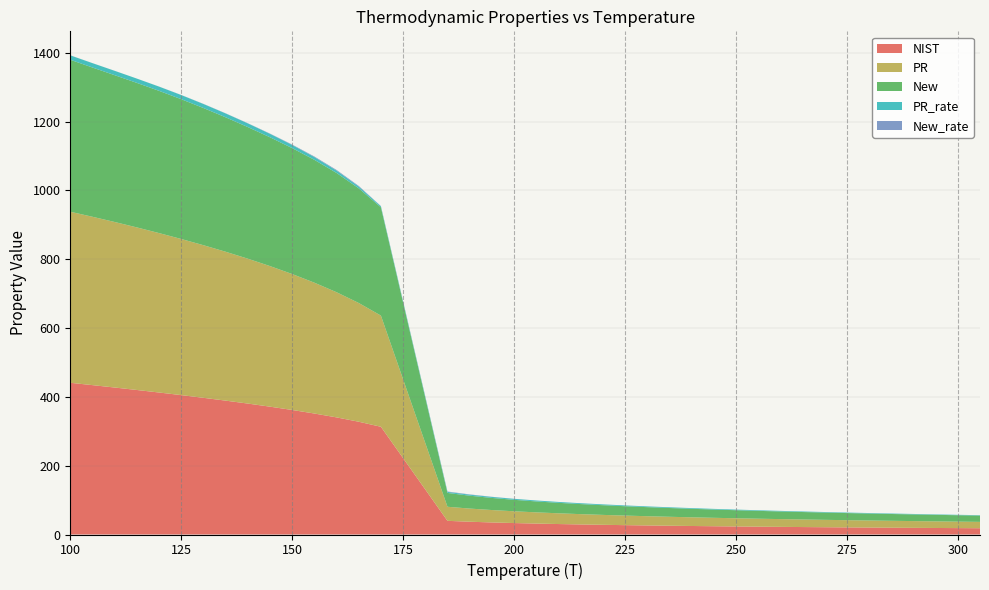

Reading left to right, list all the values displayed in this chart.

NIST: 100=440.9	105=434.1	110=427.2	115=420.0	120=412.7	125=405.1	130=397.3	135=389.1	140=380.6	145=371.5	150=362.0	155=351.6	160=340.4	165=327.7	170=313.1	185=39.7	190=37.1	195=35.0	200=33.3	205=31.8	210=30.4	215=29.2	220=28.2	225=27.2	230=26.3	235=25.5	240=24.7	245=24.0	250=23.4	255=22.8	260=22.2	265=21.7	270=21.2	275=20.7	280=20.2	285=19.8	290=19.4	295=19.0	300=18.6	305=18.2
PR: 100=497.1	105=489.3	110=481.1	115=472.5	120=463.4	125=453.8	130=443.6	135=432.7	140=421.1	145=408.6	150=395.1	155=380.3	160=363.8	165=345.1	170=323.2	185=40.9	190=38.2	195=36.1	200=34.2	205=32.6	210=31.2	215=30.0	220=28.8	225=27.8	230=26.9	235=26.0	240=25.2	245=24.5	250=23.8	255=23.2	260=22.6	265=22.0	270=21.5	275=21.0	280=20.5	285=20.0	290=19.6	295=19.2	300=18.8	305=18.5
New: 100=441.7	105=433.8	110=426.7	115=420.0	120=413.4	125=406.3	130=398.7	135=390.8	140=382.6	145=374.3	150=366.0	155=357.1	160=346.6	165=333.2	170=314.6	185=40.2	190=37.4	195=35.2	200=33.3	205=31.8	210=30.4	215=29.2	220=28.2	225=27.2	230=26.3	235=25.5	240=24.7	245=24.0	250=23.4	255=22.8	260=22.2	265=21.7	270=21.2	275=20.7	280=20.2	285=19.8	290=19.4	295=19.0	300=18.6	305=18.2
PR_rate: 100=12.7	105=12.7	110=12.6	115=12.5	120=12.3	125=12.0	130=11.7	135=11.2	140=10.7	145=10.0	150=9.2	155=8.1	160=6.9	165=5.3	170=3.2	185=3.0	190=3.0	195=2.9	200=2.8	205=2.7	210=2.6	215=2.5	220=2.4	225=2.3	230=2.2	235=2.1	240=2.0	245=1.9	250=1.8	255=1.7	260=1.7	265=1.6	270=1.5	275=1.5	280=1.4	285=1.4	290=1.3	295=1.3	300=1.2	305=1.2
New_rate: 100=0.2	105=0.1	110=0.1	115=0.0	120=0.2	125=0.3	130=0.4	135=0.4	140=0.5	145=0.8	150=1.1	155=1.5	160=1.8	165=1.7	170=0.5	185=1.2	190=0.8	195=0.4	200=0.2	205=0.0	210=0.0	215=0.0	220=0.0	225=0.1	230=0.1	235=0.0	240=0.0	245=0.0	250=0.0	255=0.0	260=0.0	265=0.0	270=0.0	275=0.0	280=0.0	285=0.0	290=0.0	295=0.0	300=0.0	305=0.0